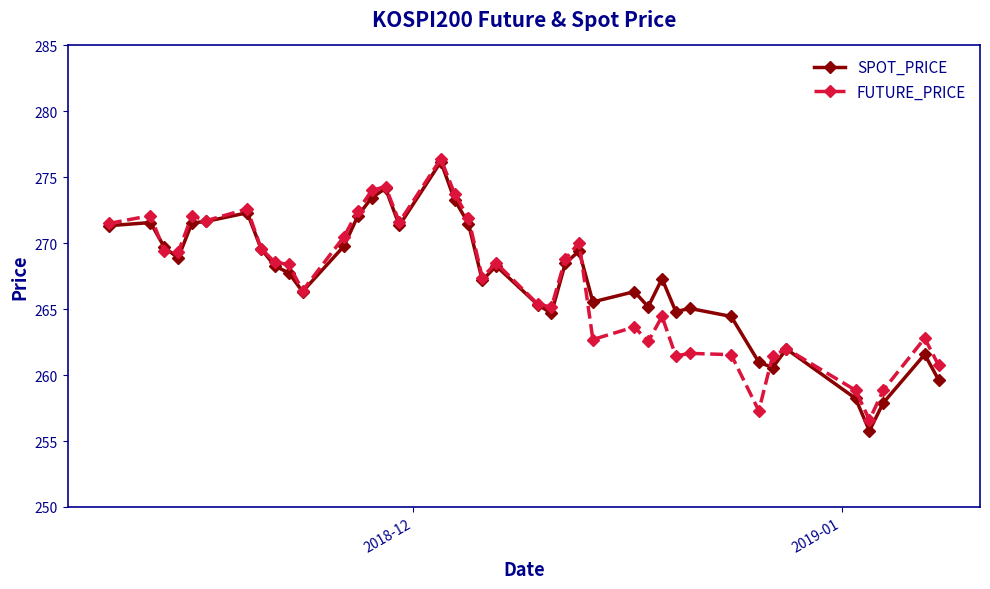

What is the value of the SPOT_PRICE point at the 5th from the left?

271.5